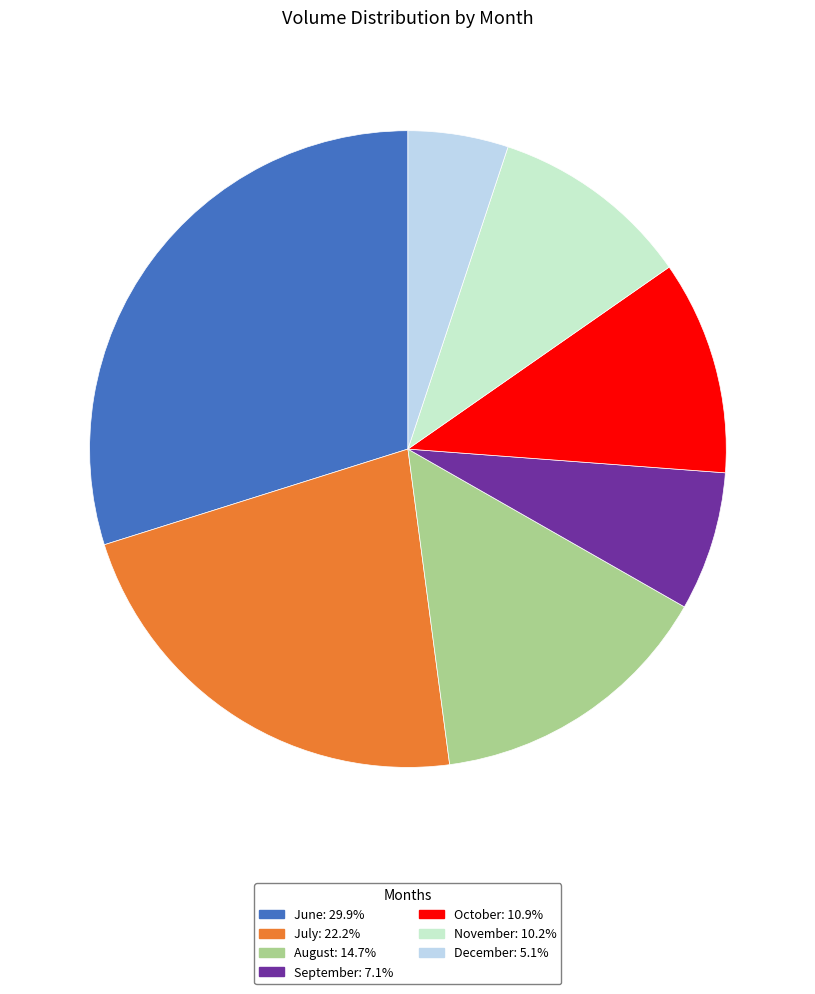

Is September: 7.1% the majority of the pie?

No